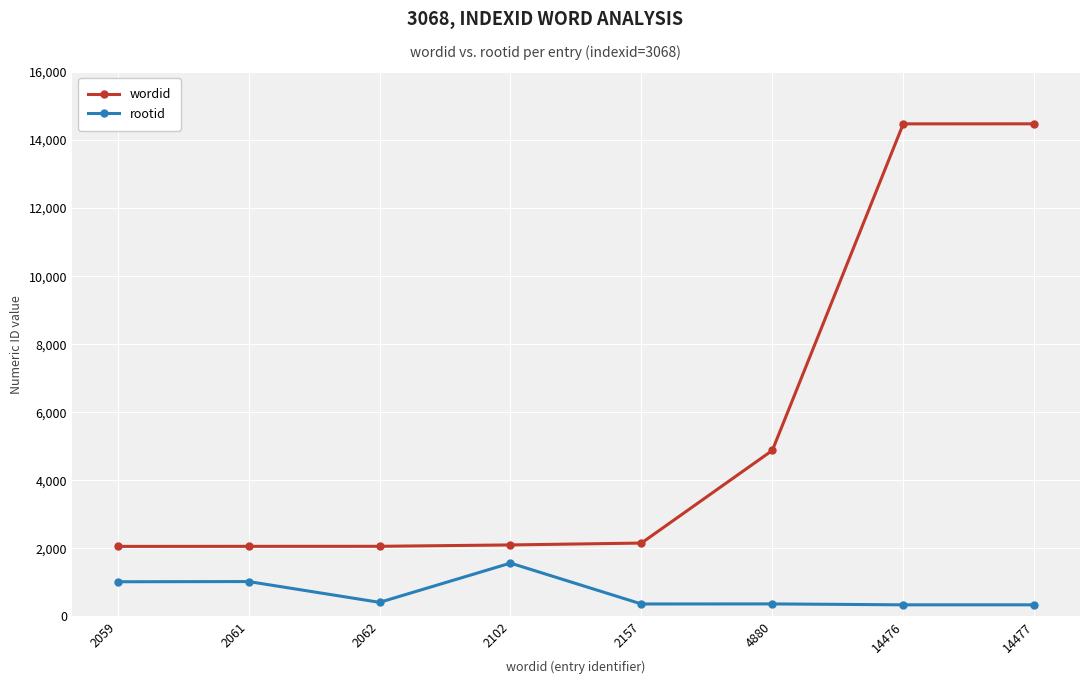

At which category does rootid reach its first local valley?

2062